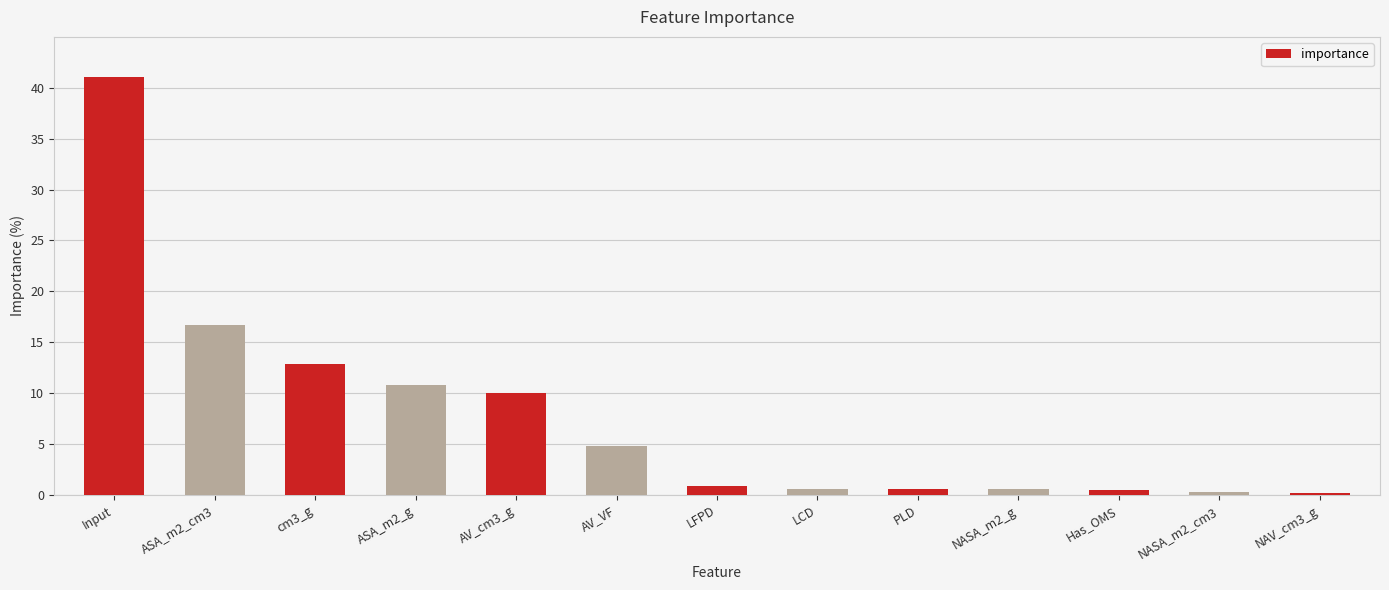

What is the difference between the second highest and minimum values?

16.5